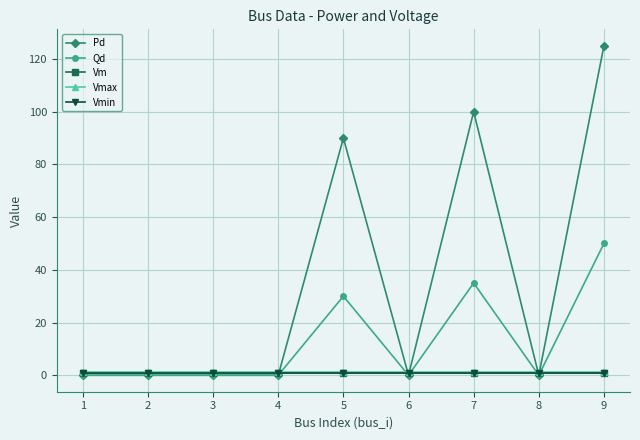

The Vmin series shows 0.9 at 3. True or false?

True